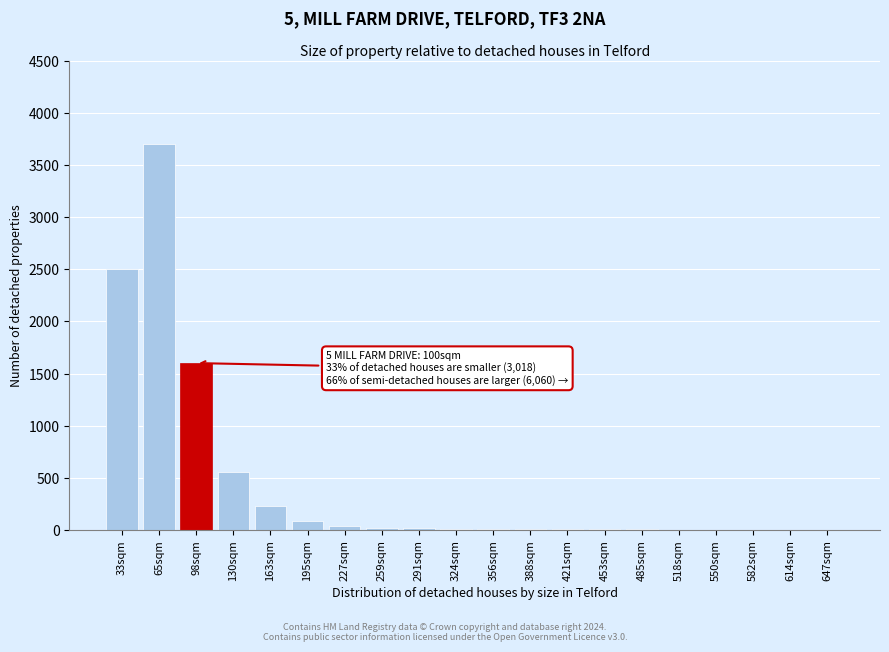

The chart shows a value of 3 at 485sqm. True or false?

True